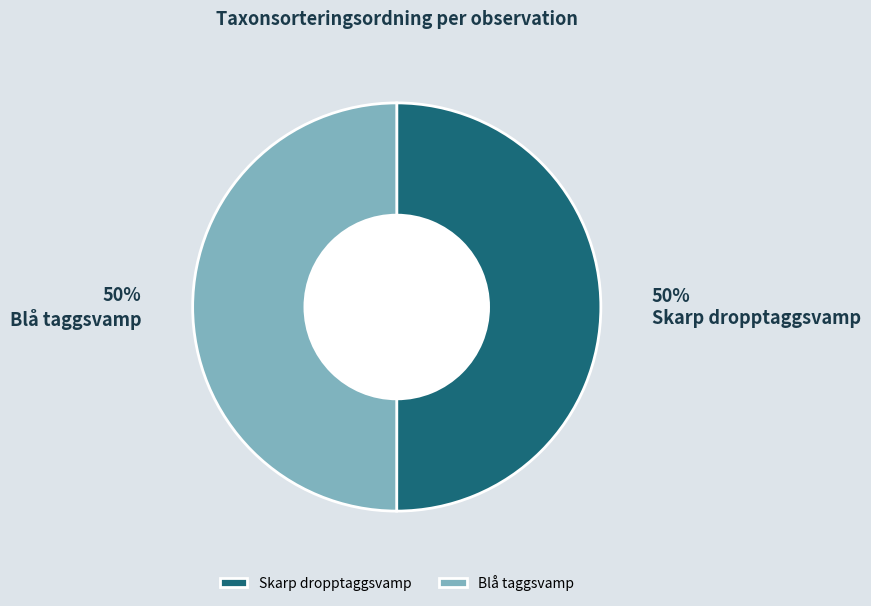

How many slices are in this pie chart?

2